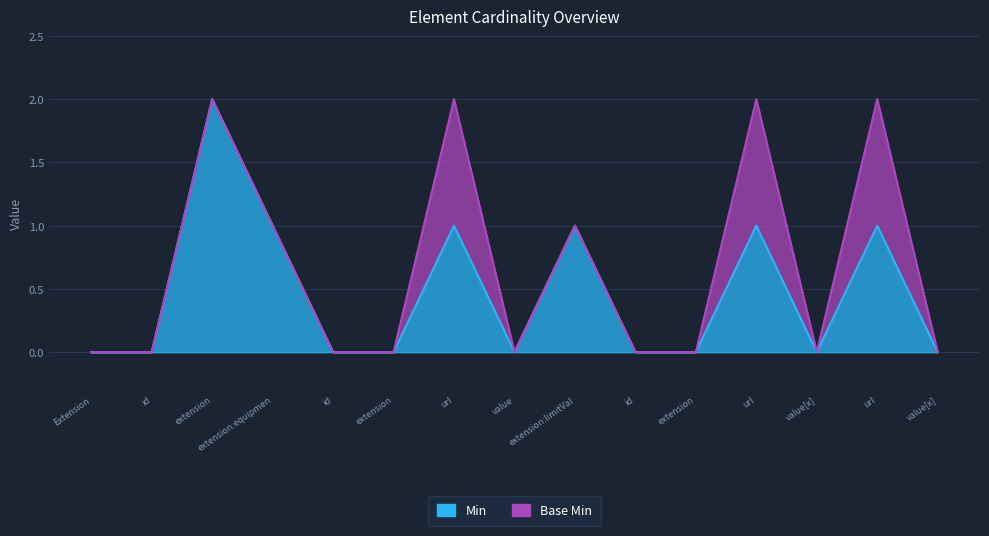

What value does the data have at extension?

2